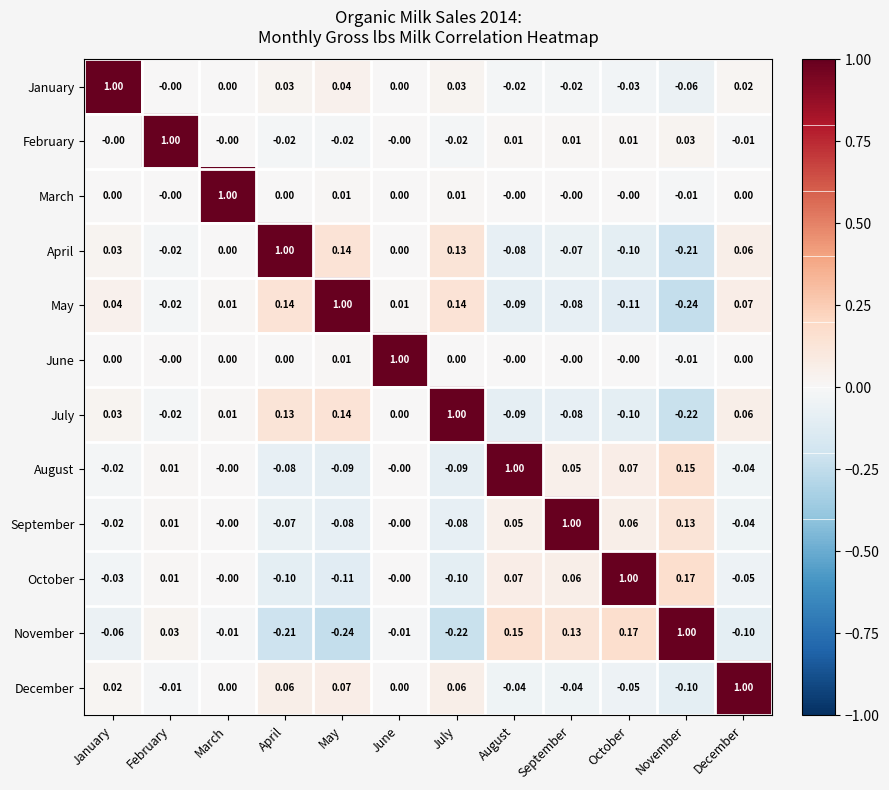

At which label does December first exceed 0?

January